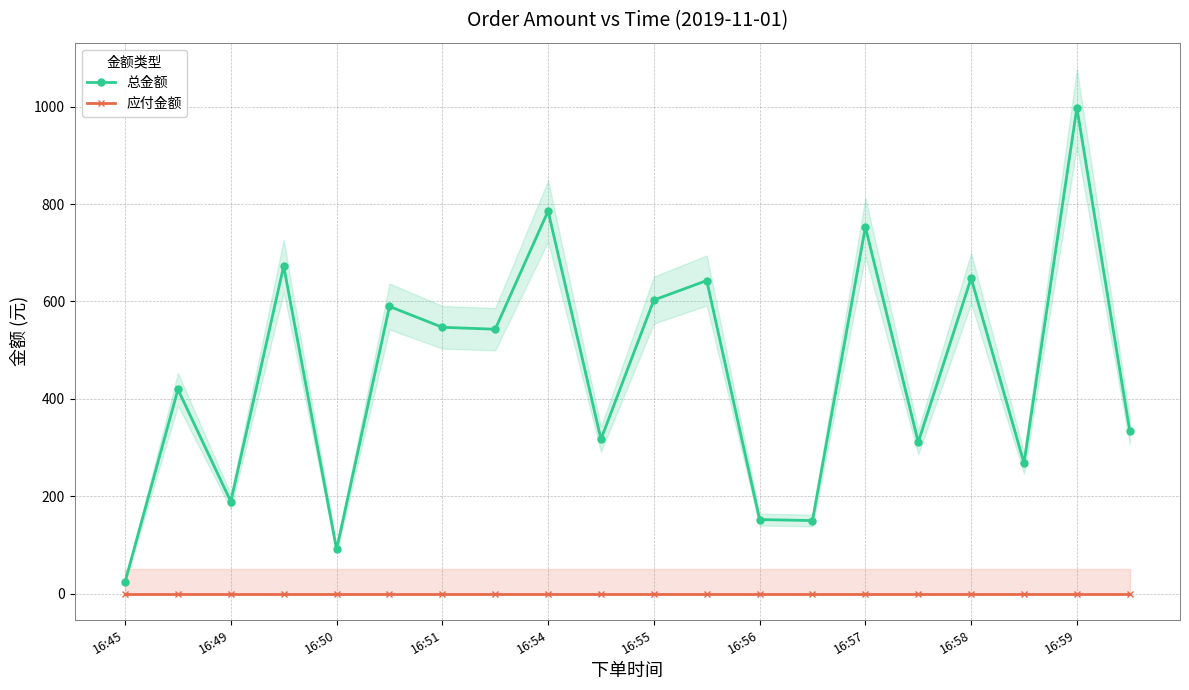

True or false: 总金额 and 应付金额 intersect in this chart.

False